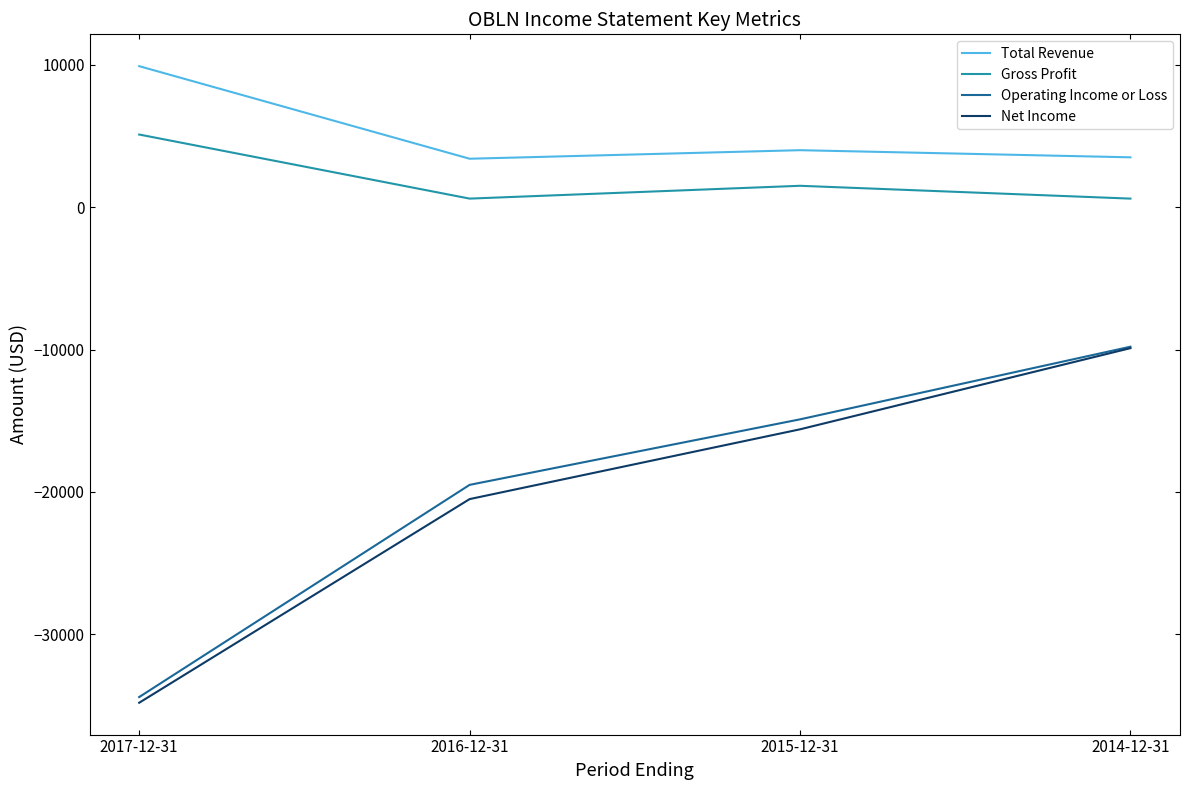

Does the chart display data point markers on the line(s)?

No